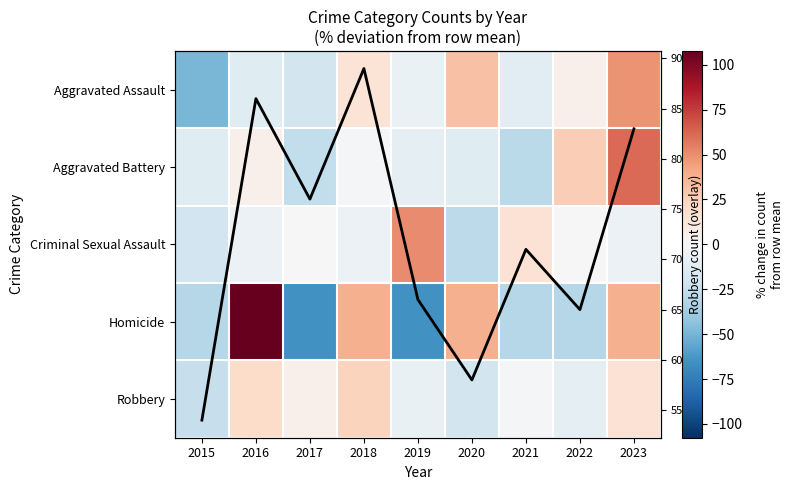

Where does the Robbery count series first go above 71?

2016